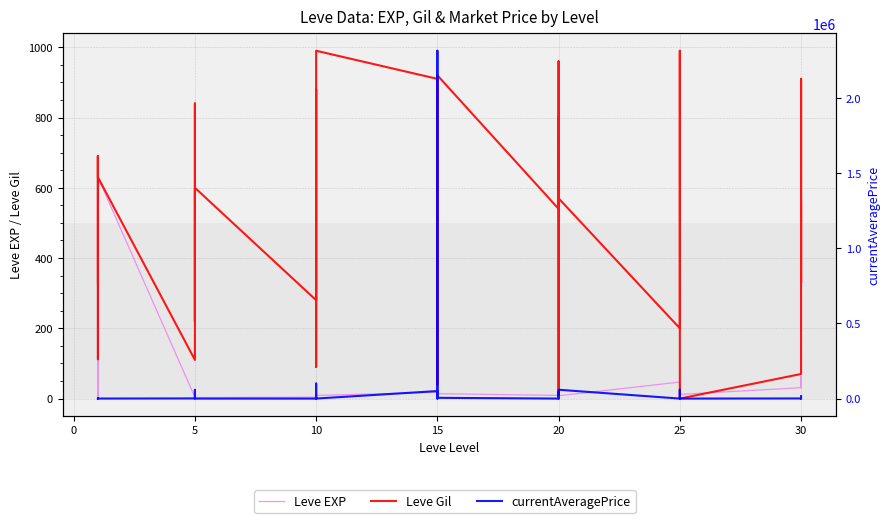

Is this an area chart (filled region under the line)?

No